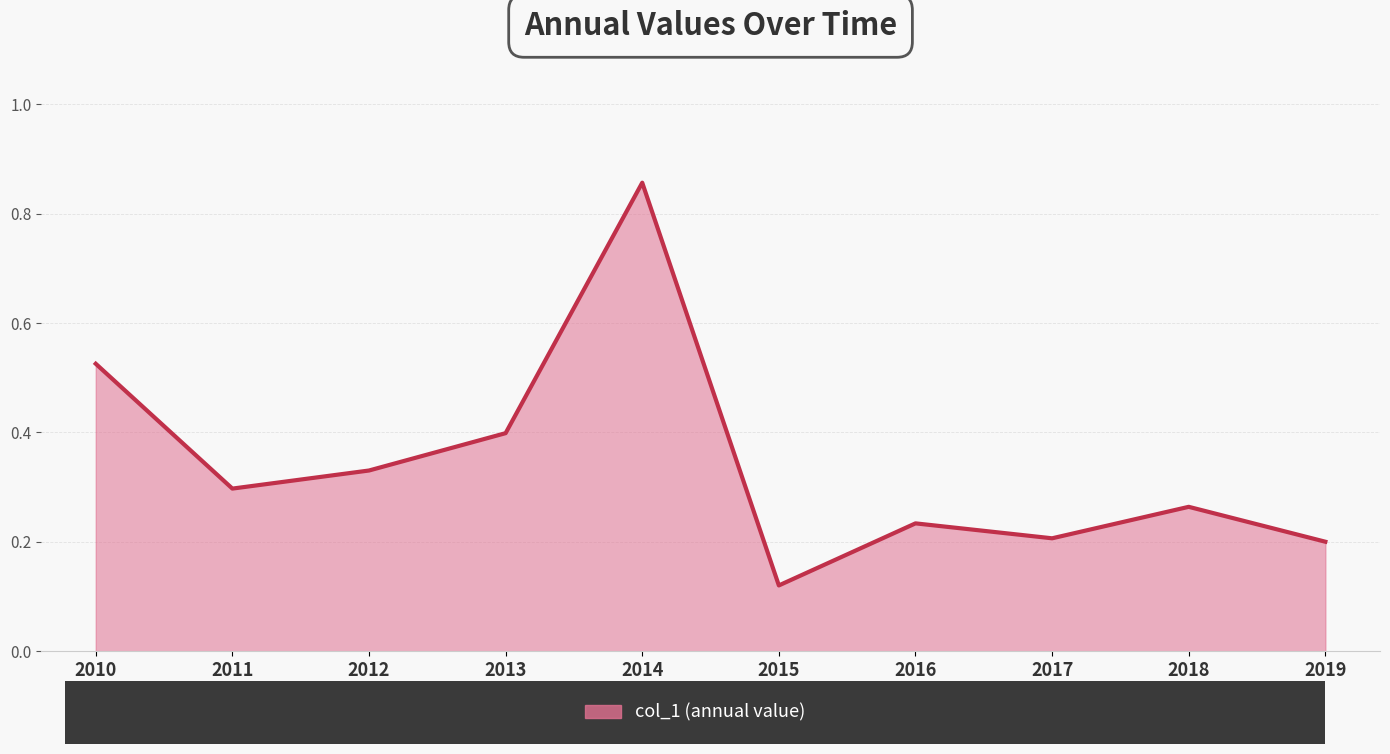

Which has a higher value, 2018 or 2019?

2018